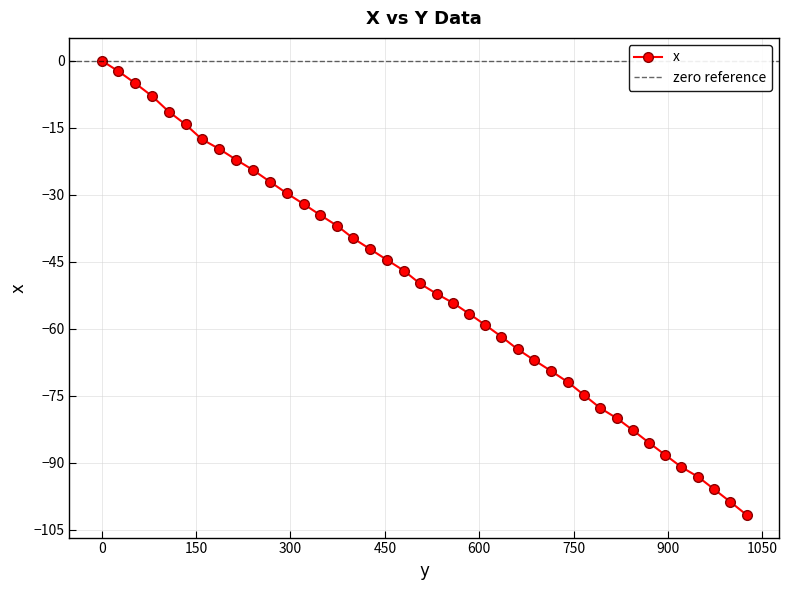

Where is the data nearest to the value -50?

505.6